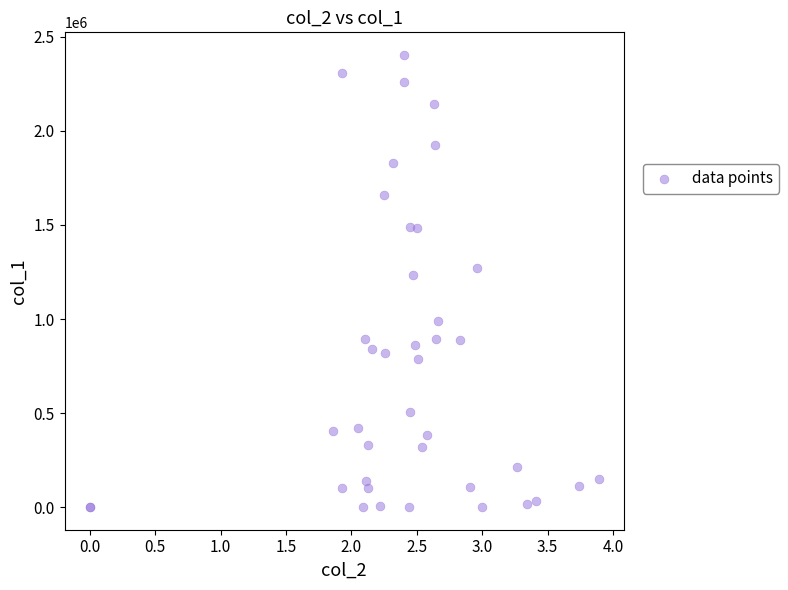

What Y value in the scatter plot is closest to 1202000?

1235000